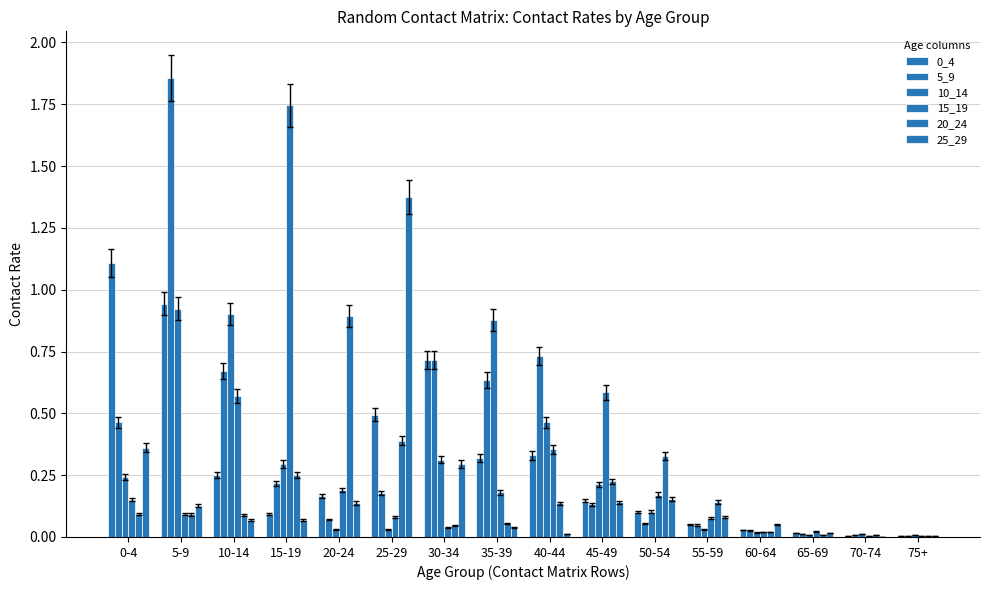

How many groups of bars are there?

16